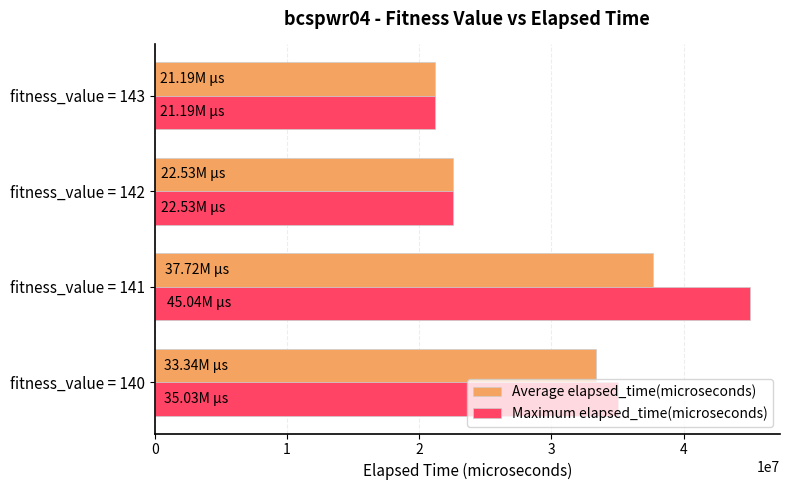

Between fitness_value = 140 and fitness_value = 142, which series saw the biggest shift?

Maximum elapsed_time(microseconds)